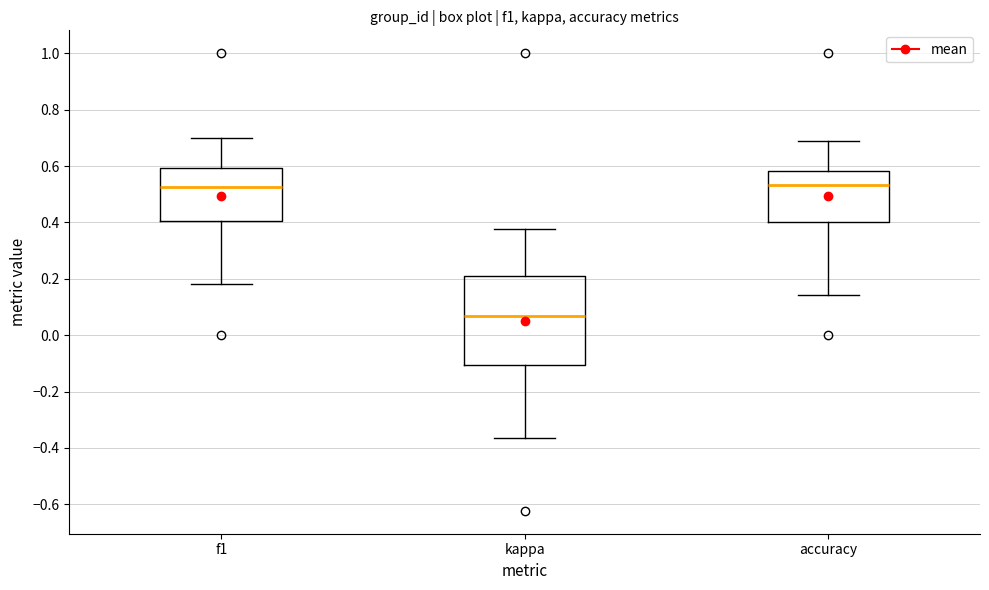

Reading left to right, read every box against the y-axis: the position of its median line, the range the box covers, and the ends of its whiskers. The values are not printed on the chart, so give them approximately, as read against the axis.

f1: median 0.52, box 0.40 to 0.60, whiskers 0.18 to 0.70
kappa: median 0.06, box -0.10 to 0.22, whiskers -0.36 to 0.38
accuracy: median 0.54, box 0.40 to 0.58, whiskers 0.14 to 0.68